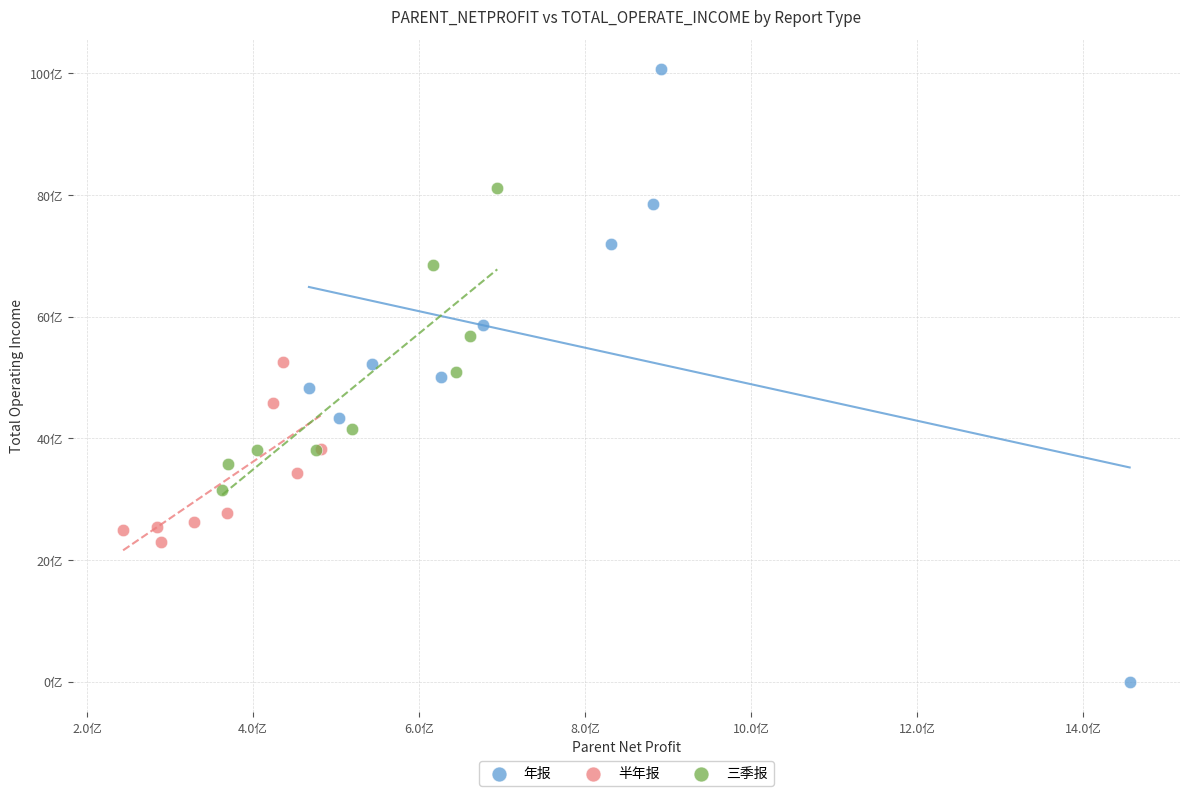

Which series reaches the maximum Y coordinate?

年报